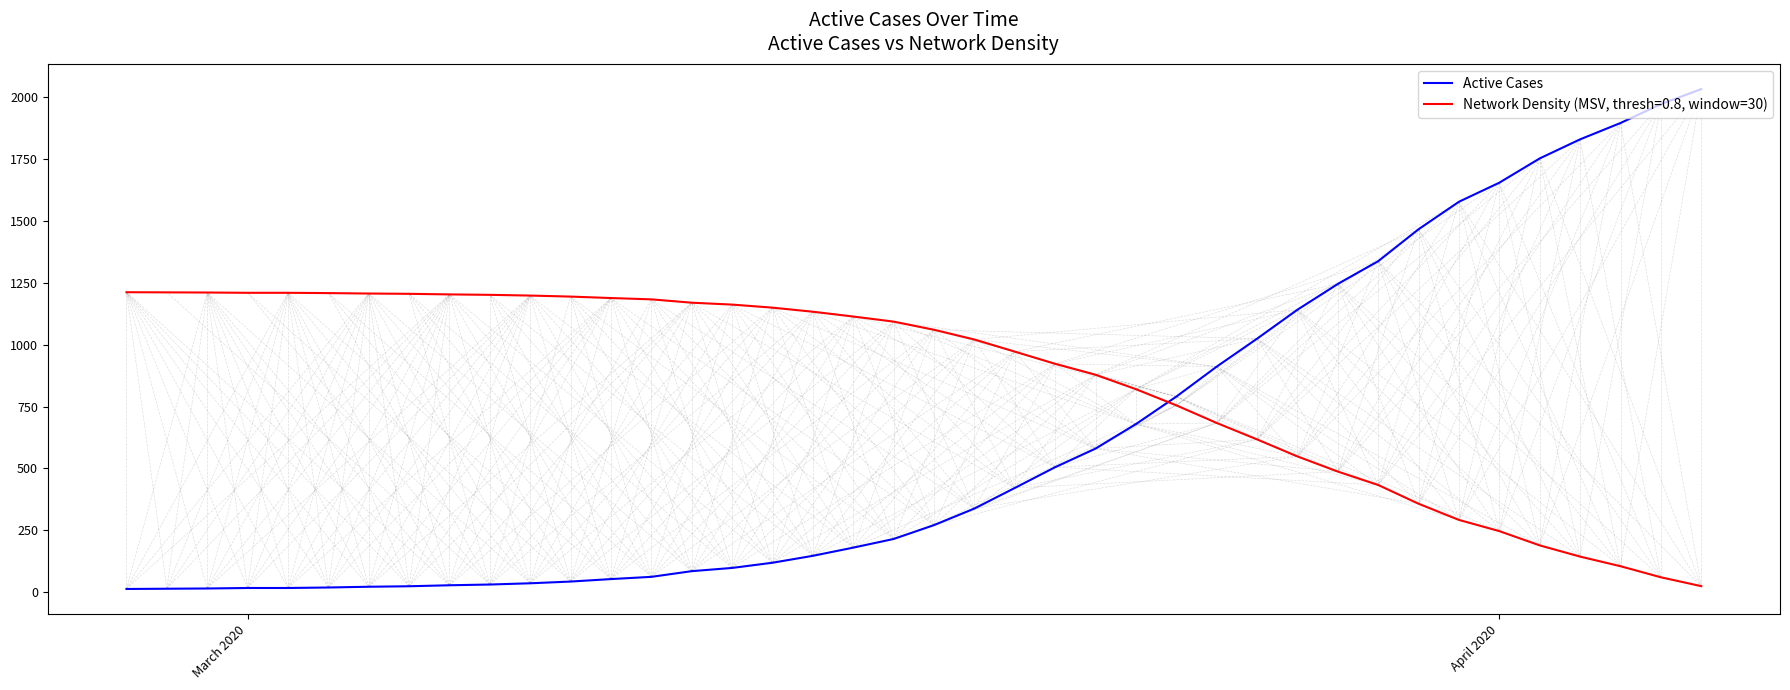

Rank the series by their average value, from highest to lowest.

Network Density (MSV, thresh=0.8, window=30), Active Cases